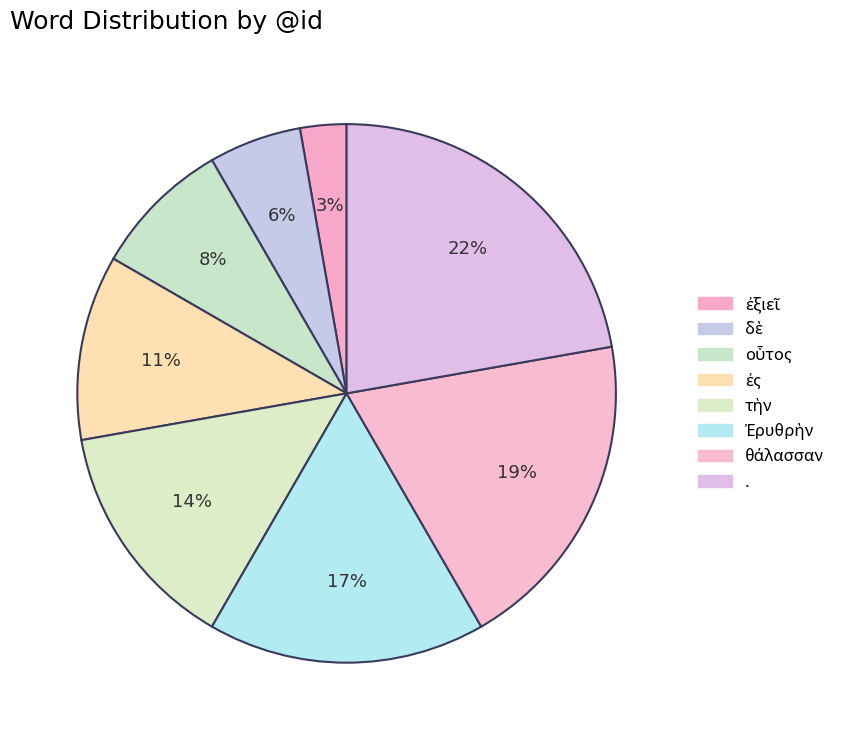

Is there any slice that represents more than half of the pie?

No